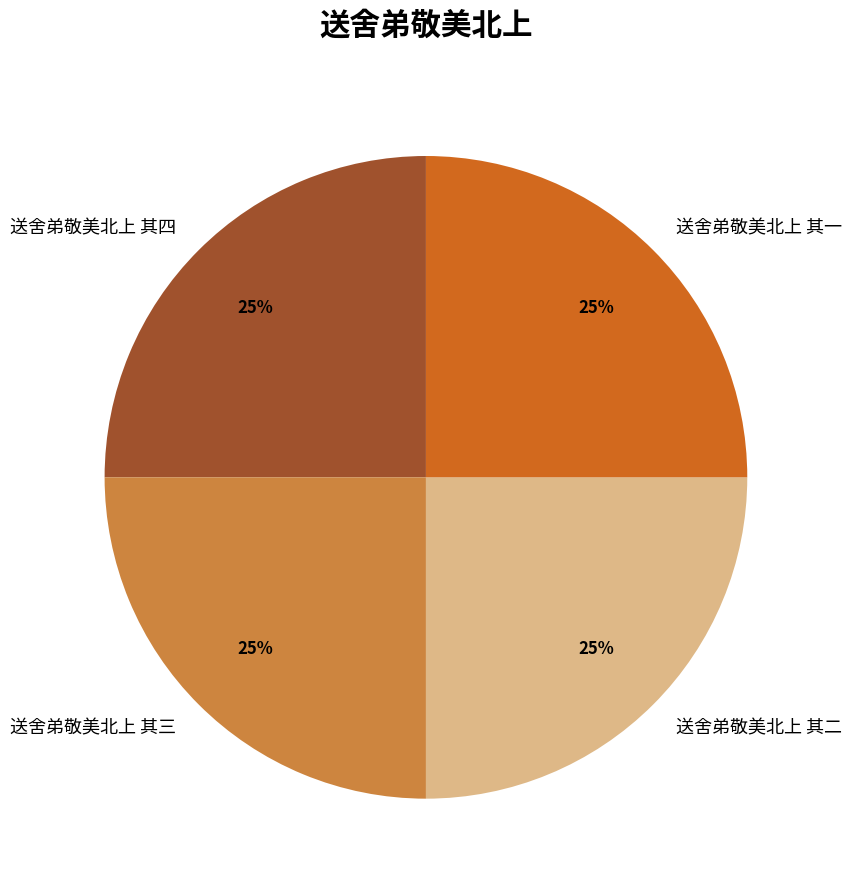

The 送舍弟敬美北上 其二 slice represents 39% of the pie. True or false?

False